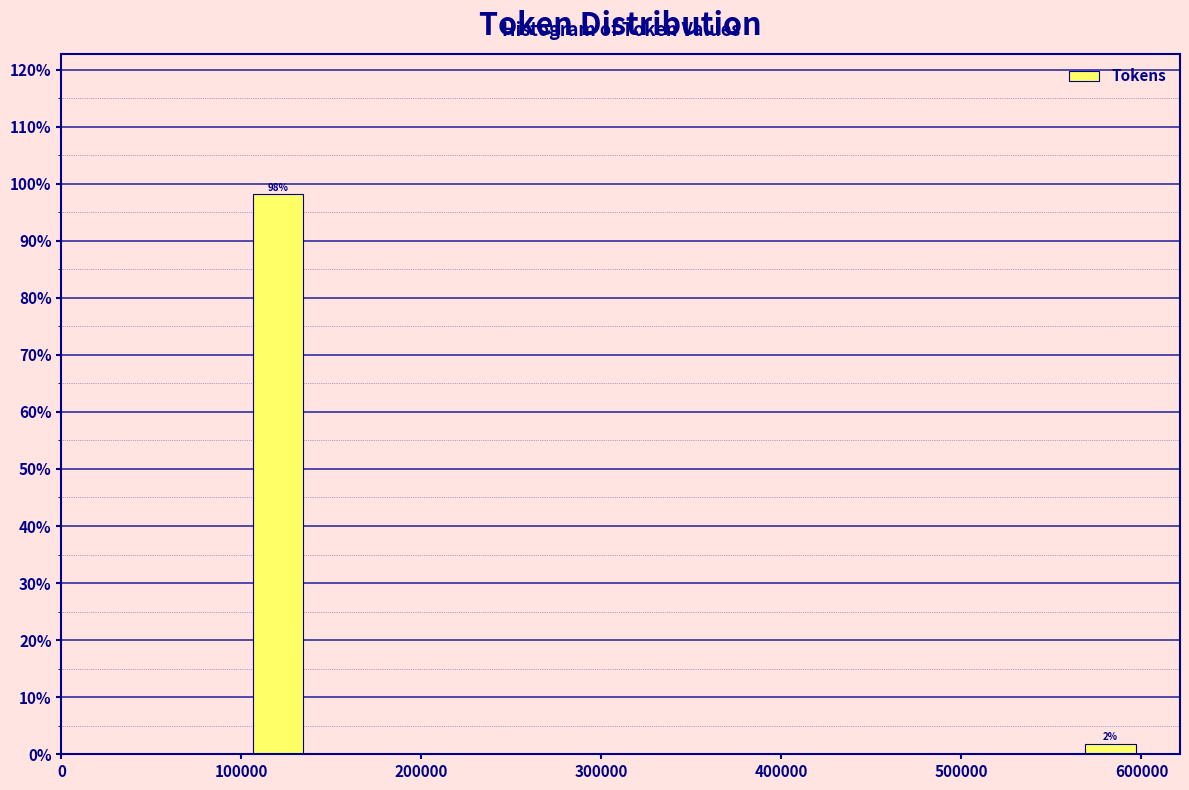

Around what value on the x-axis is the tallest bar? Give the approximate position of its centre, as read against the axis.

120000